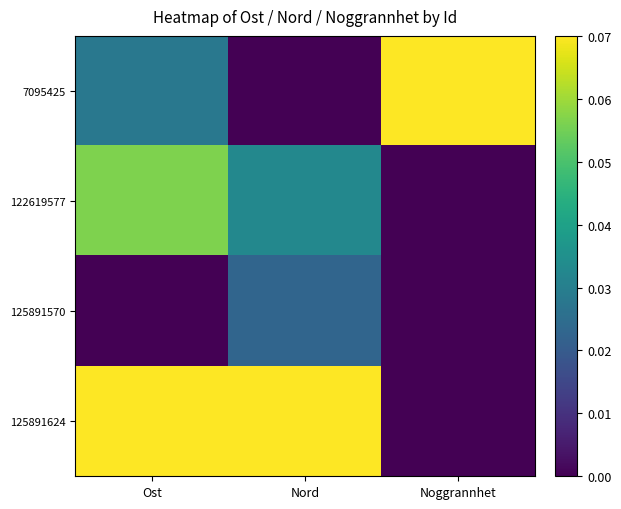

Between Ost and Nord, which is larger?

Ost